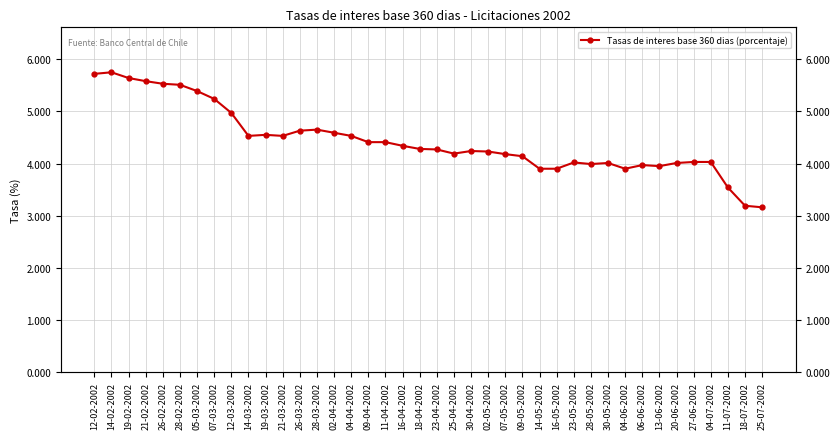

Rank the categories by value from lowest to highest.

25-07-2002, 18-07-2002, 11-07-2002, 14-05-2002, 16-05-2002, 04-06-2002, 13-06-2002, 06-06-2002, 28-05-2002, 30-05-2002, 20-06-2002, 23-05-2002, 27-06-2002, 04-07-2002, 09-05-2002, 07-05-2002, 25-04-2002, 02-05-2002, 30-04-2002, 23-04-2002, 18-04-2002, 16-04-2002, 09-04-2002, 11-04-2002, 14-03-2002, 21-03-2002, 04-04-2002, 19-03-2002, 02-04-2002, 26-03-2002, 28-03-2002, 12-03-2002, 07-03-2002, 05-03-2002, 28-02-2002, 26-02-2002, 21-02-2002, 19-02-2002, 12-02-2002, 14-02-2002